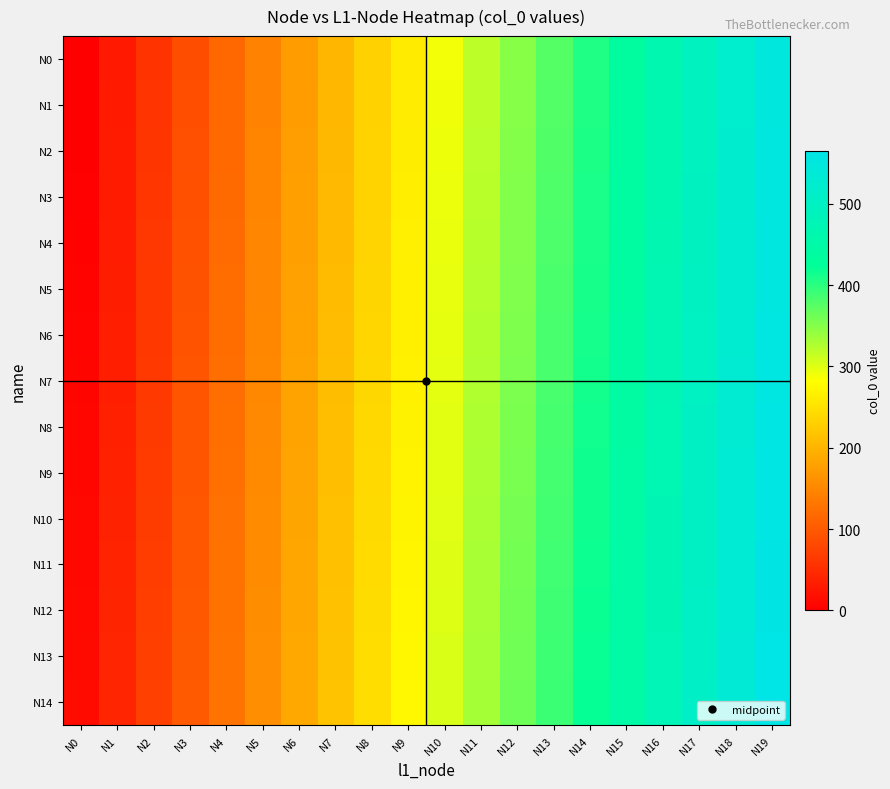

Rank the series at N14 from lowest to highest value.

N0, N1, N2, N3, N4, N5, N6, N7, N8, N9, N10, N11, N12, N13, N14